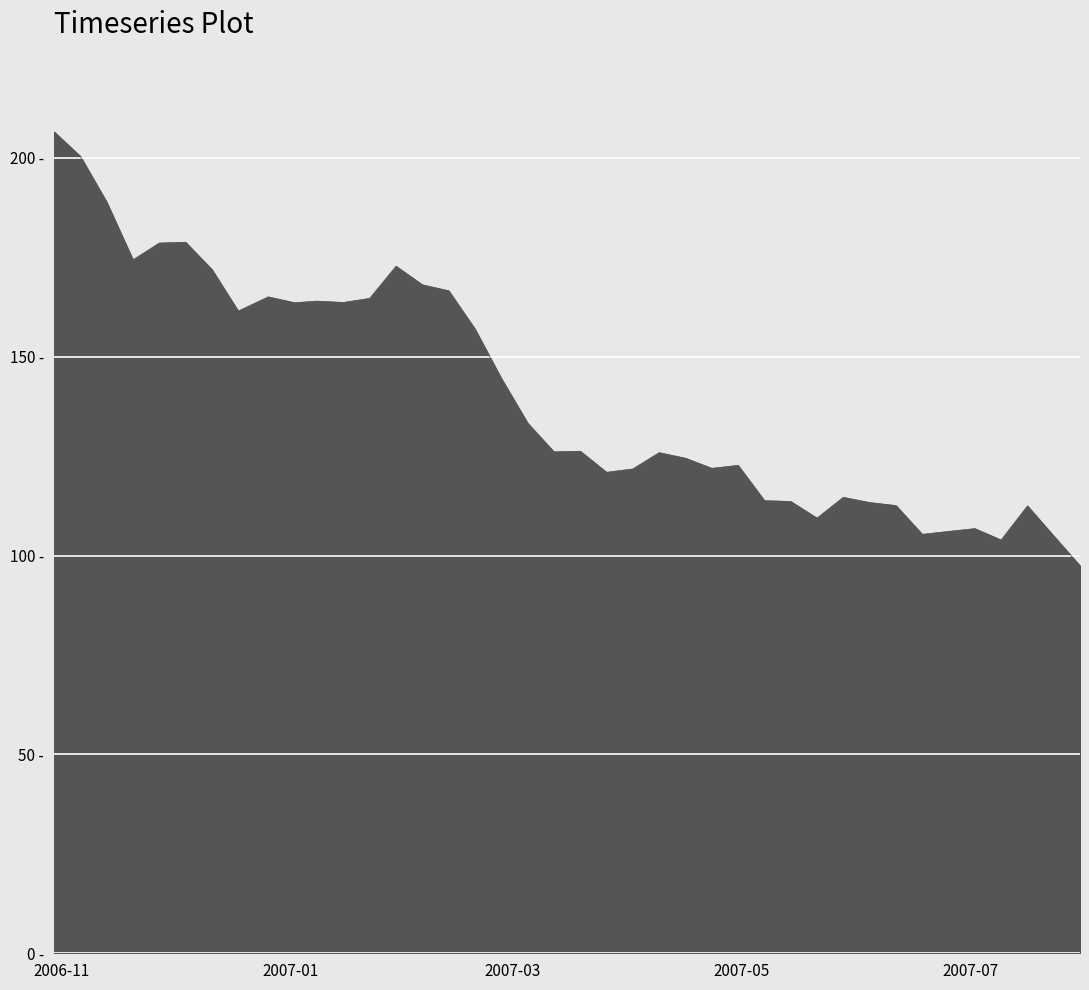

Does the chart have visible grid lines?

Yes